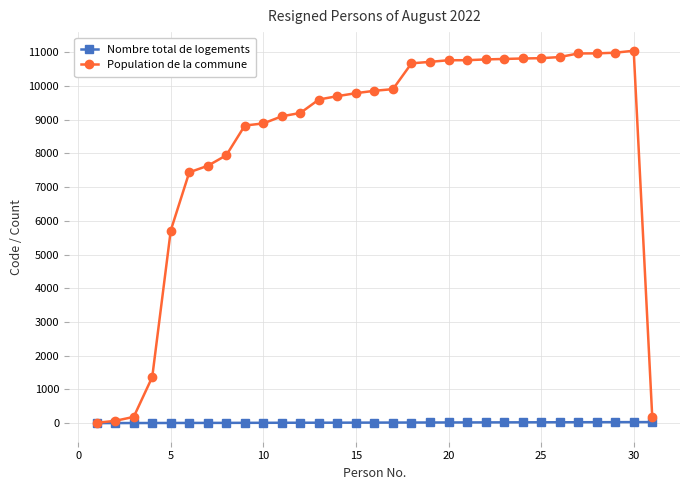

What is the smallest value displayed?

1